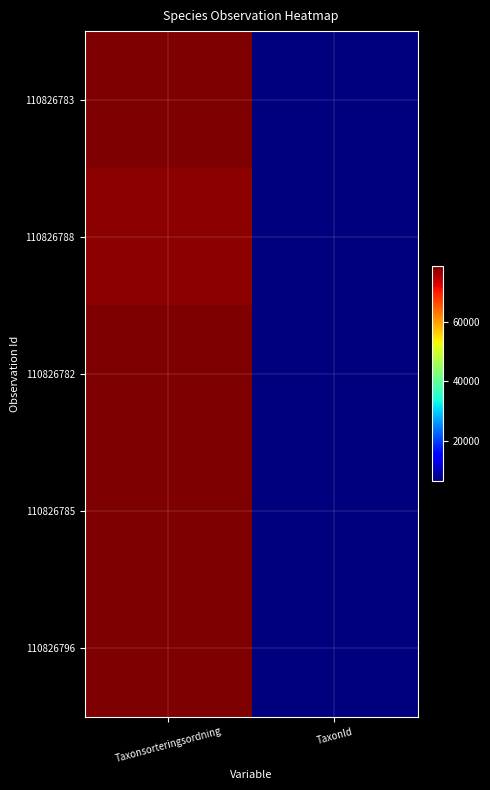

Reading left to right, what are all the values shown in this chart?

110826783: Taxonsorteringsordning=78578	TaxonId=6458
110826788: Taxonsorteringsordning=77515	TaxonId=6425
110826782: Taxonsorteringsordning=78604	TaxonId=6461
110826785: Taxonsorteringsordning=78605	TaxonId=6462
110826796: Taxonsorteringsordning=78578	TaxonId=6458